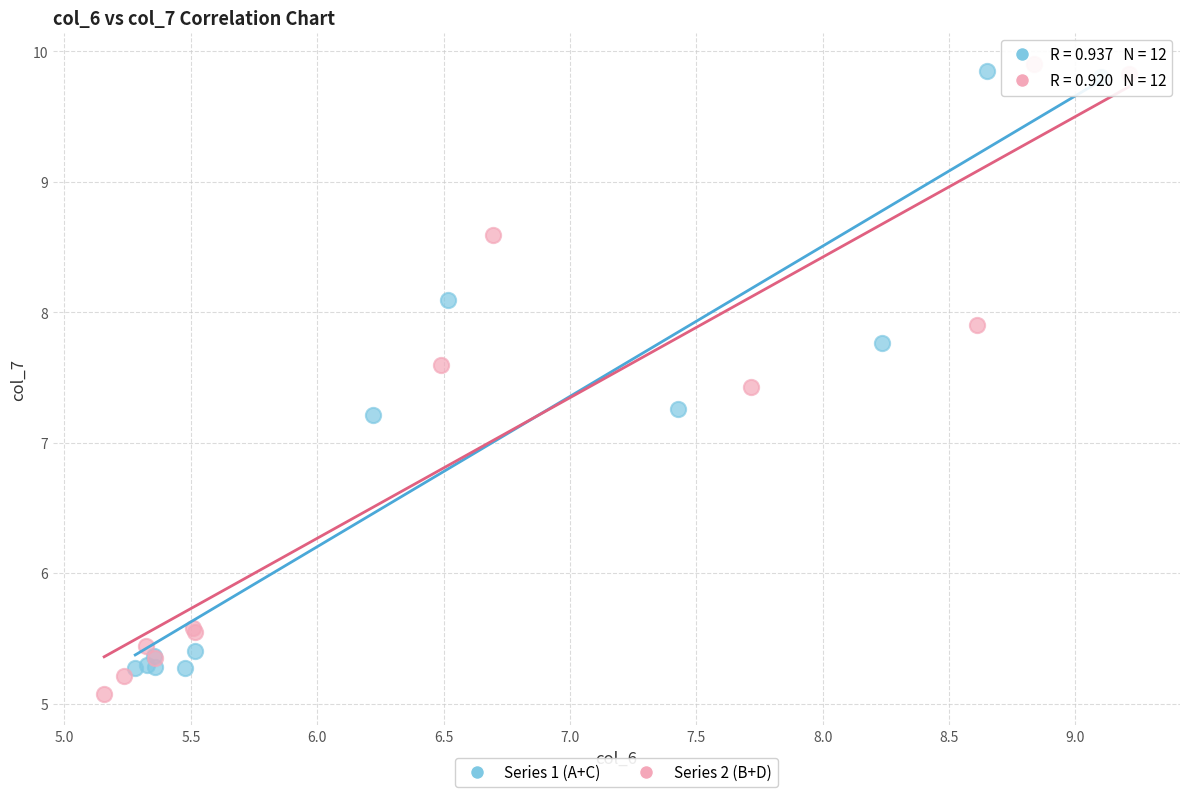

Which series has the largest Y range (max minus min)?

Series 2 (B+D)